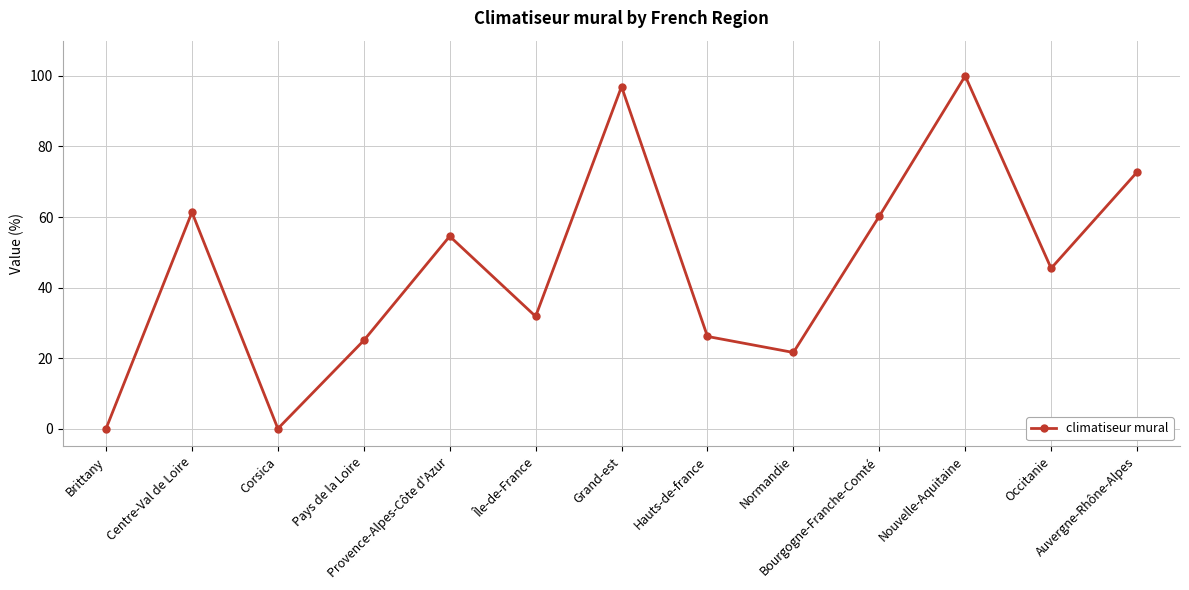

What is the label of the 8th point from the left?

Hauts-de-france